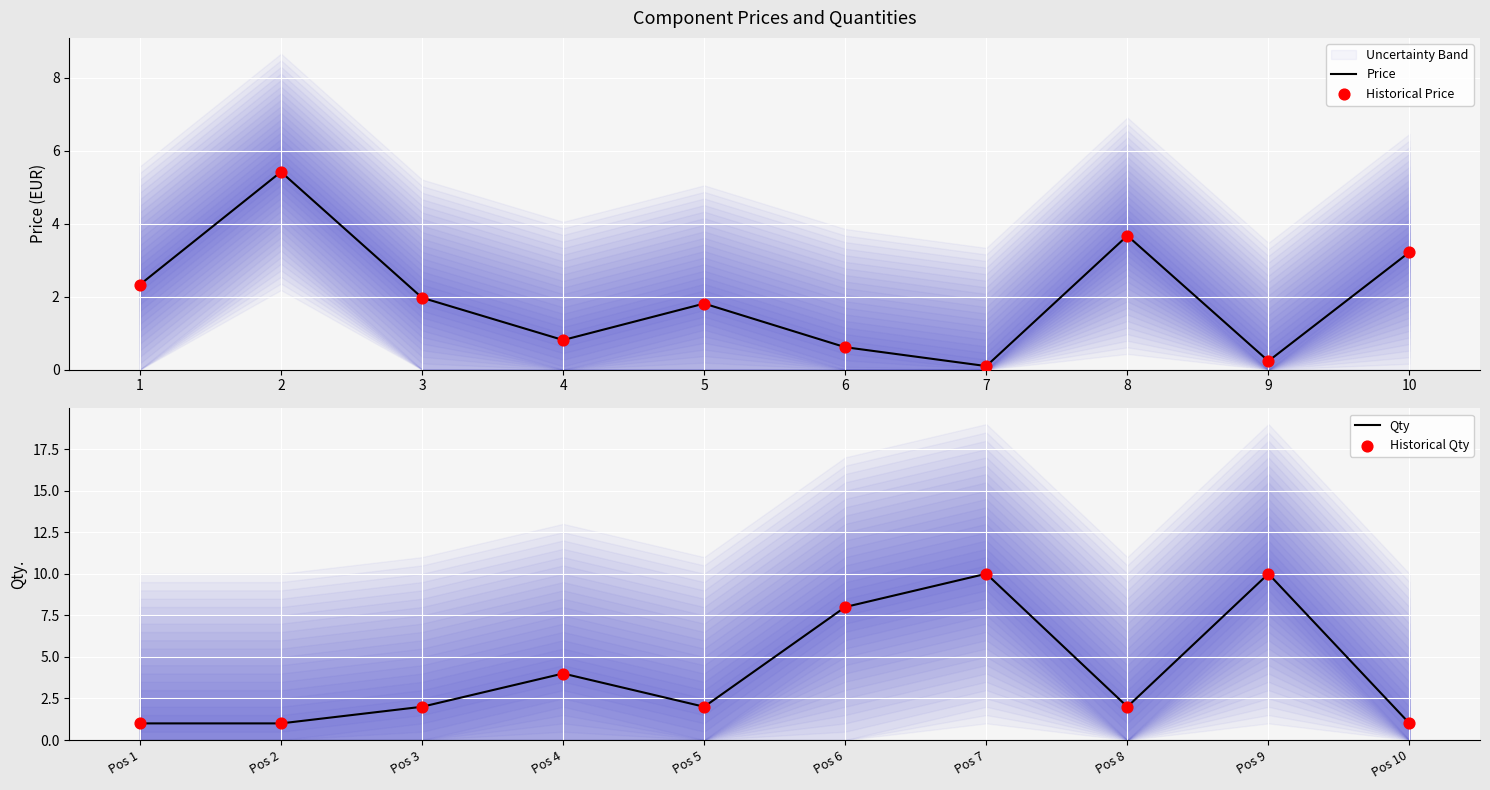

Which series has the largest total across all categories?

Qty